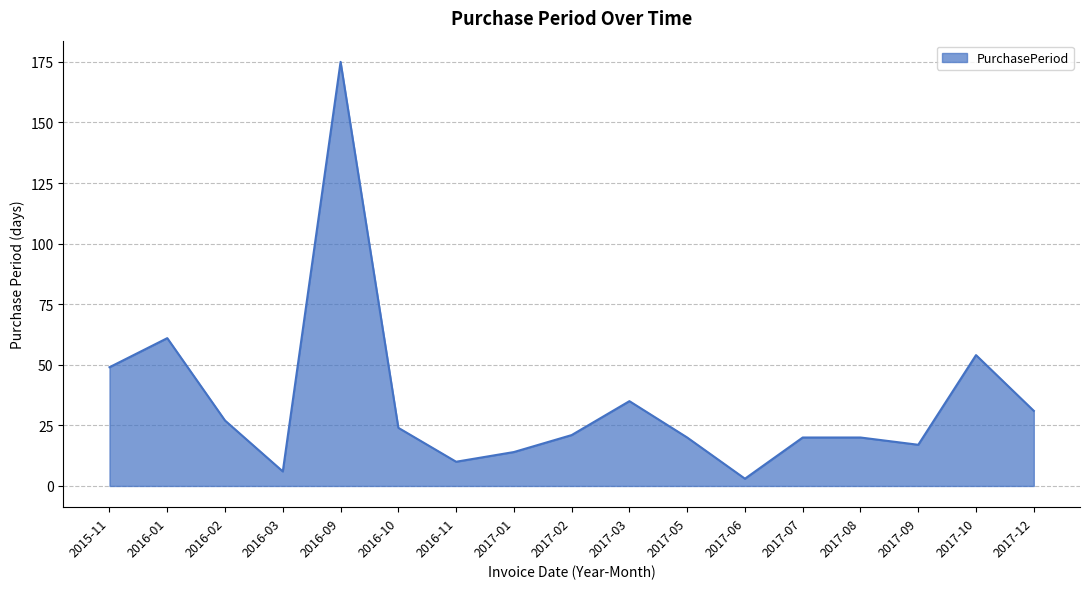

What is the difference between the values at 2015-11 and 2017-10?

5